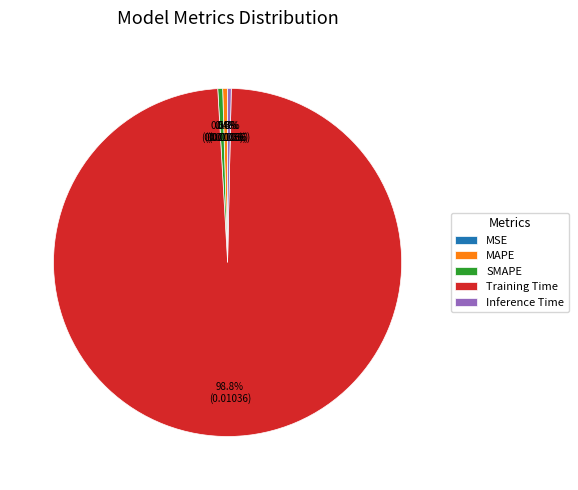

To the nearest percent, what is the combined percentage of MAPE and Inference Time?

1%